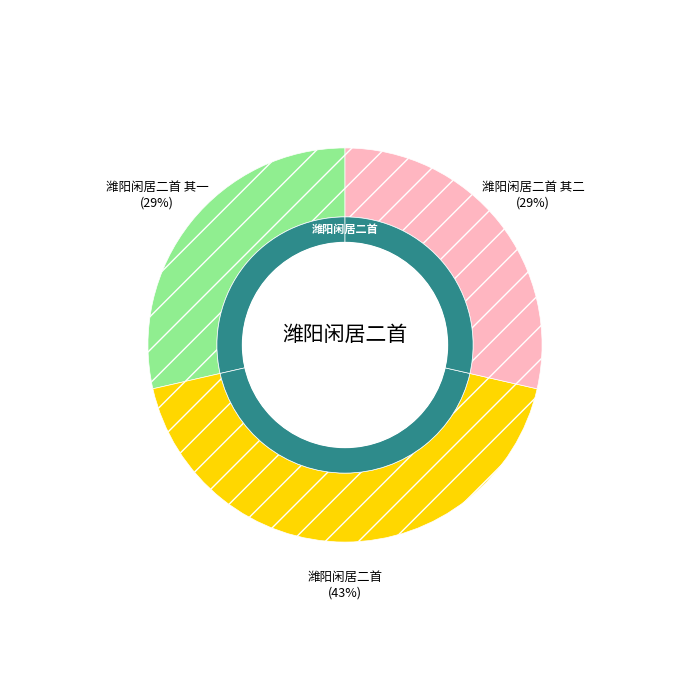

How many slices are in this pie chart?

3